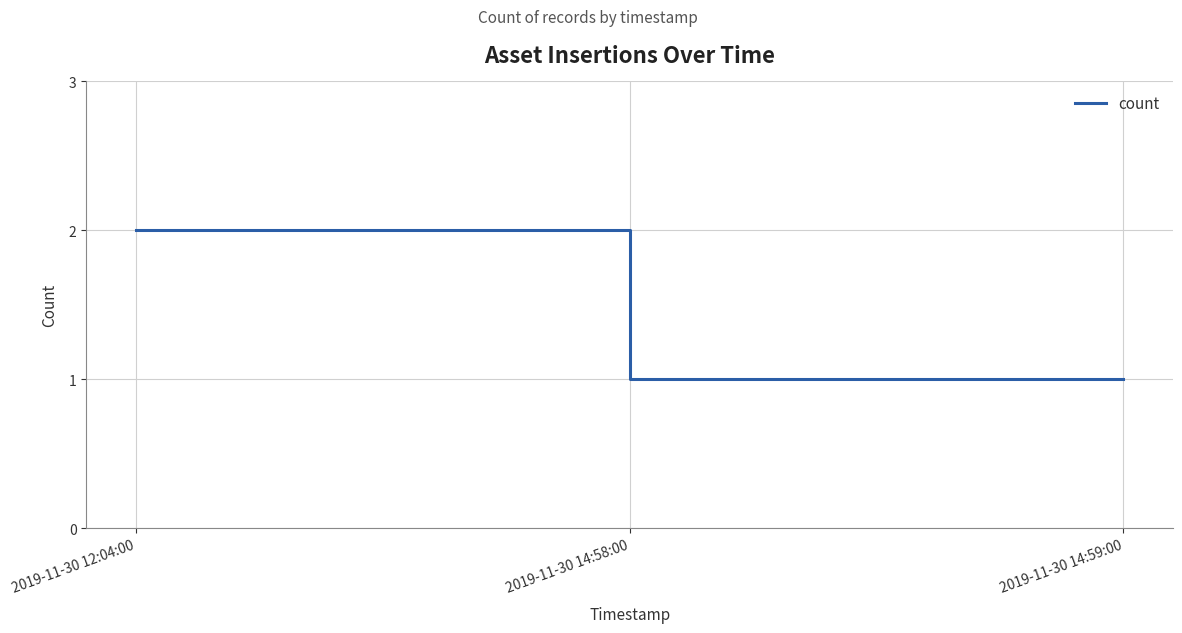

What is the ratio of the value at 2019-11-30 12:04:00 to the value at 2019-11-30 14:58:00?

2.0